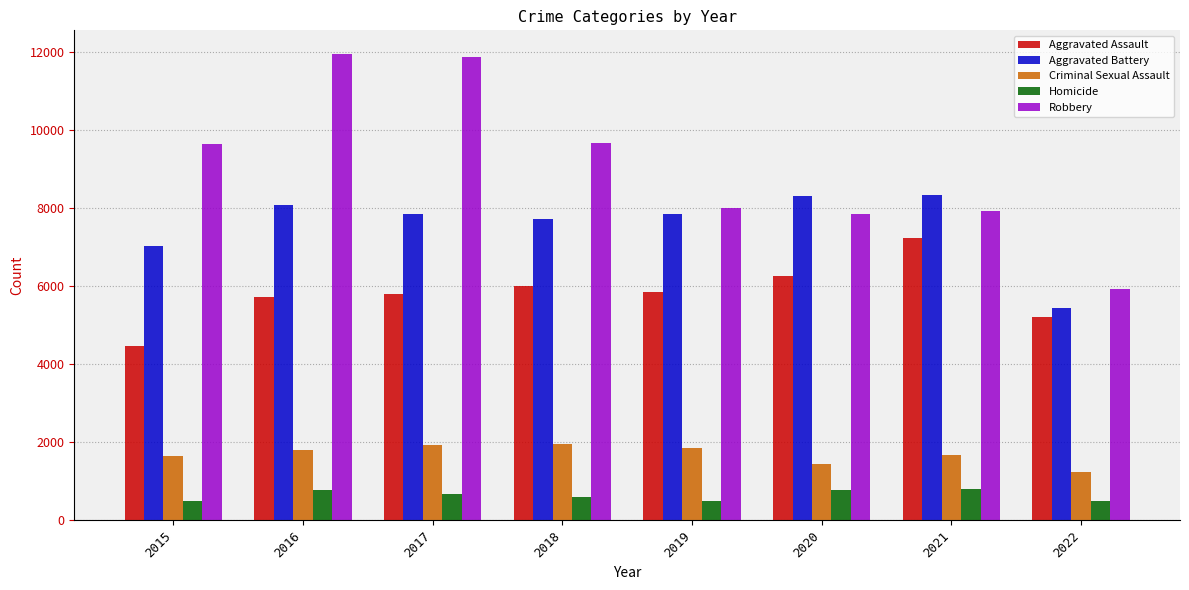

What is the difference between the maximum and minimum values in the Aggravated Battery series?

2904